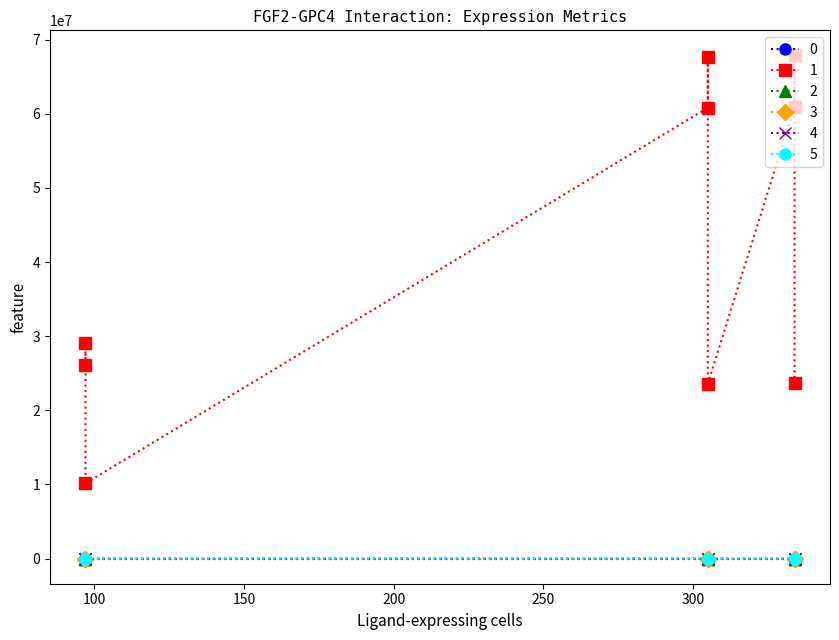

How many lines are shown in the chart?

6